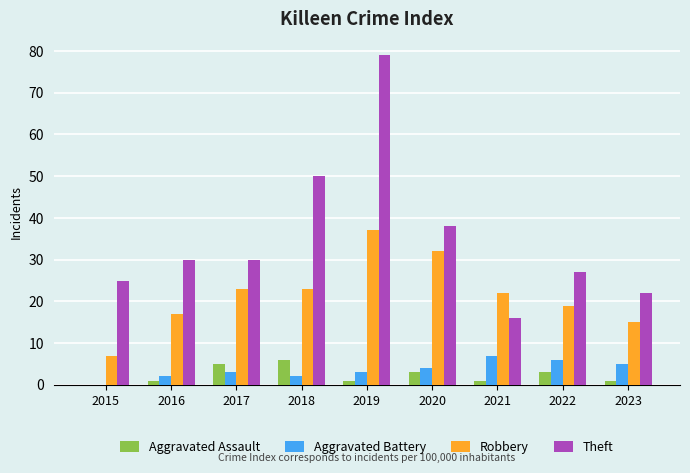

How many data points does each series have?

9